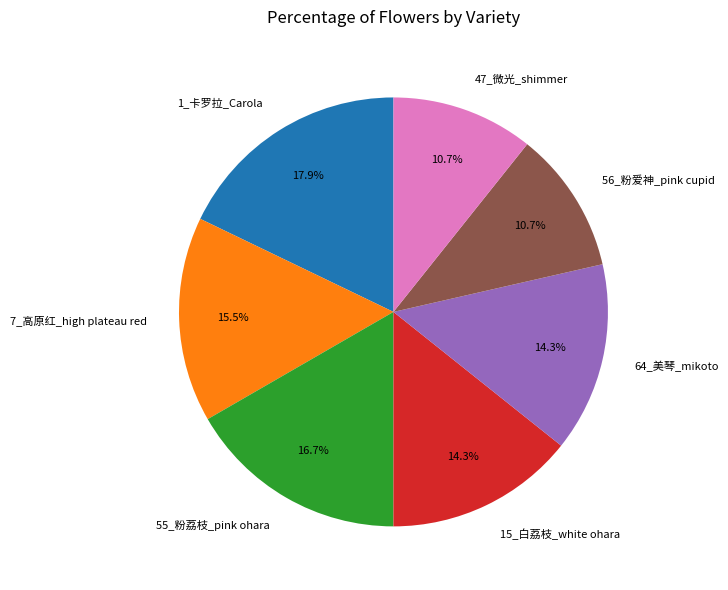

Approximately how many times larger is the value at 15_白荔枝_white ohara compared to 1_卡罗拉_Carola?

0.8